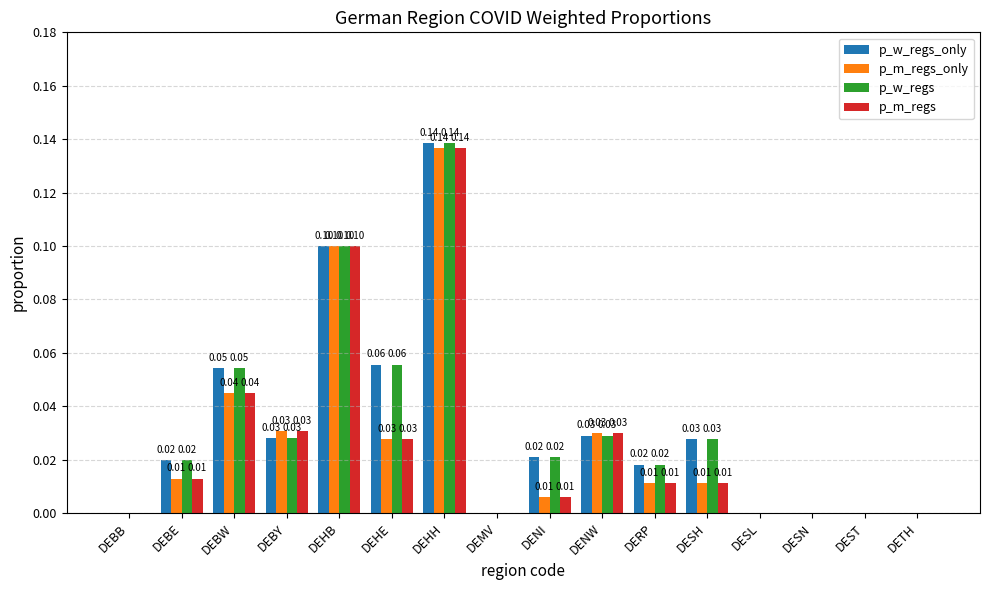

What is the sum of the p_w_regs_only values at DEHH and DEBE?

0.2